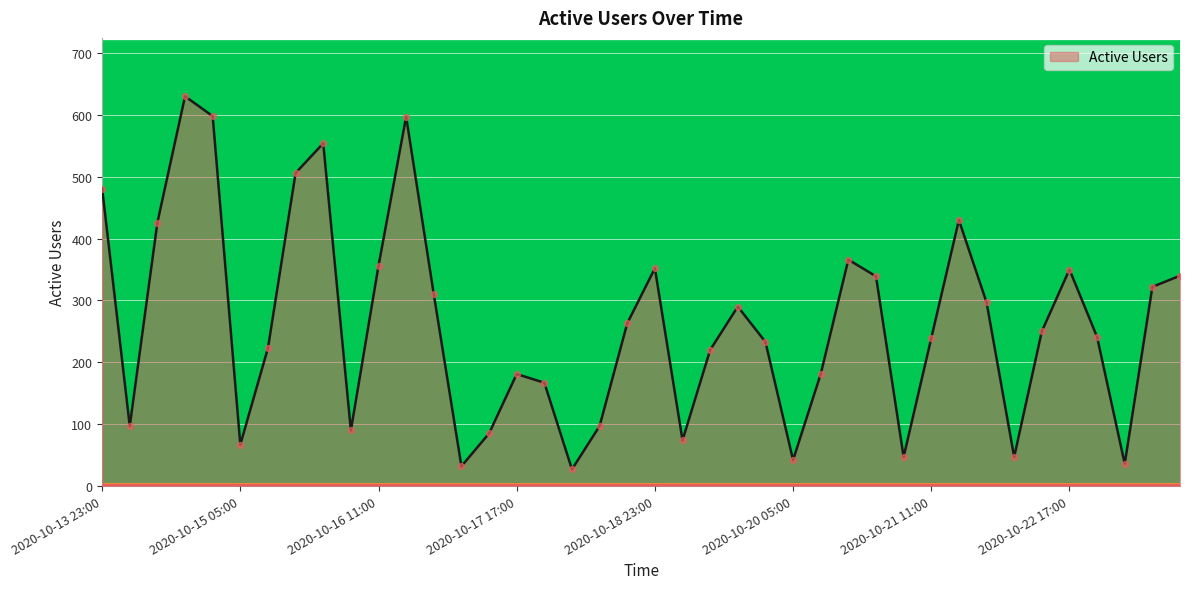

What is the minimum value shown in the chart?

27